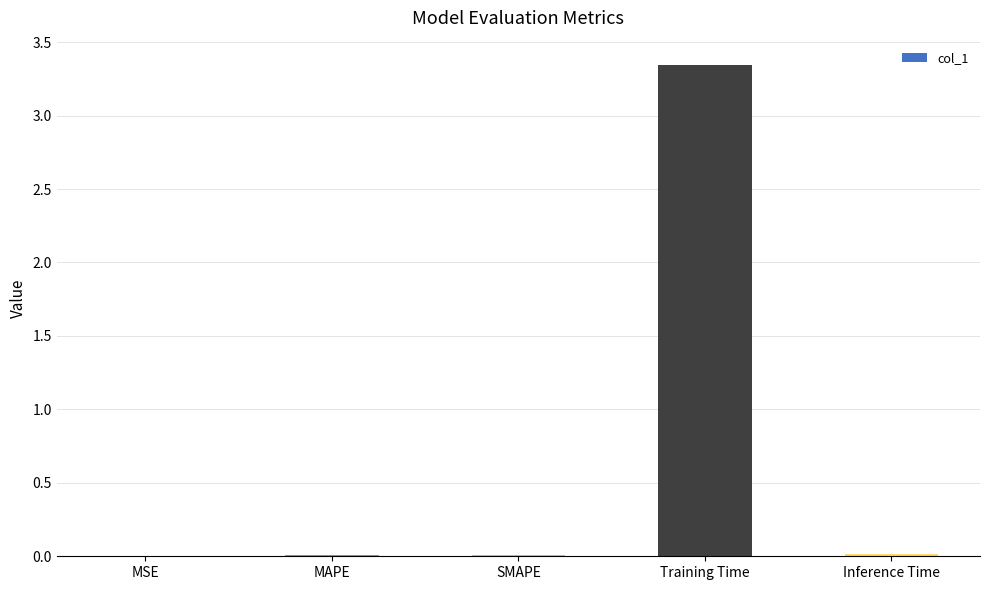

At which category does the chart reach its peak across all series?

Training Time